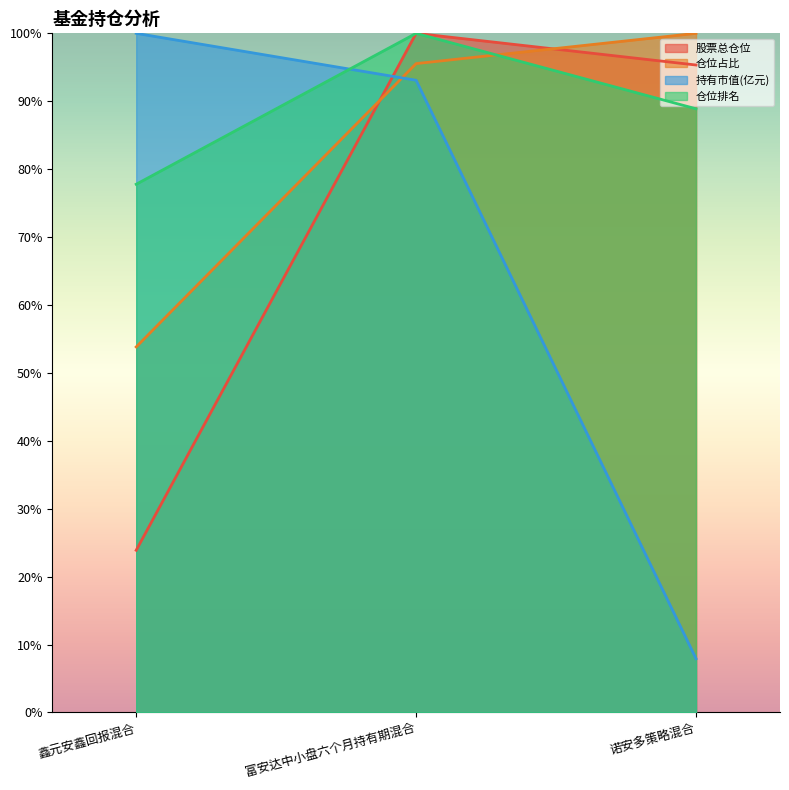

Is the value of 仓位占比 at 鑫元安鑫回报混合 greater than the value of 仓位排名 at 鑫元安鑫回报混合?

No